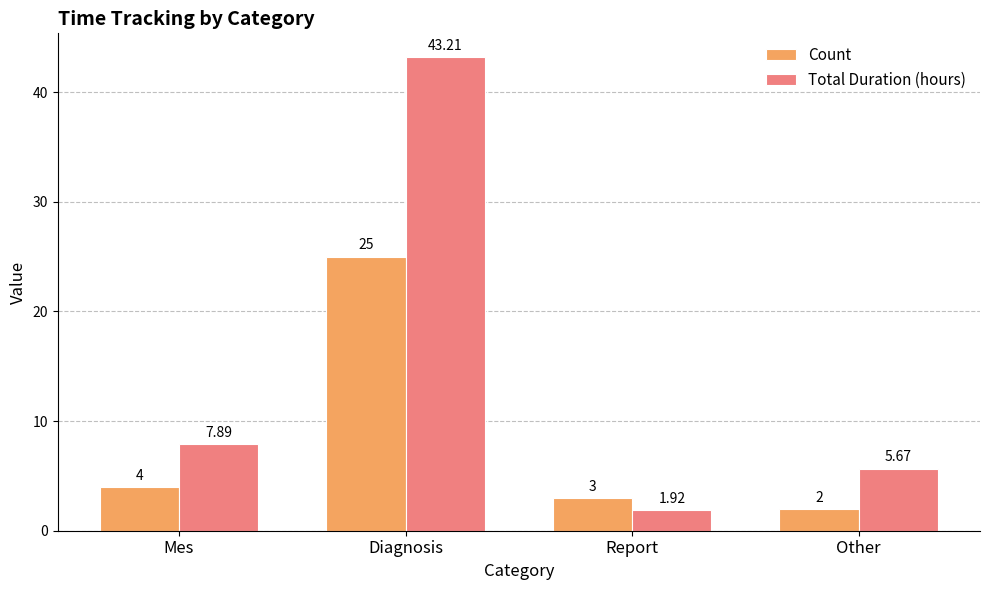

What is the difference between the Total Duration (hours) values at Mes and Diagnosis?

35.3